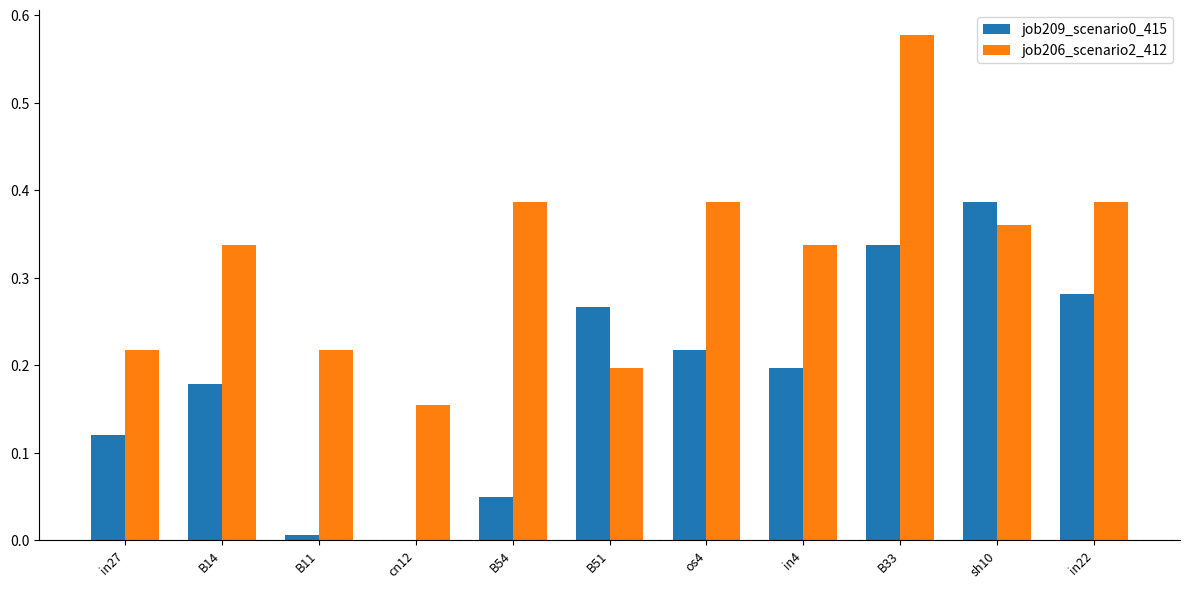

Which series has the largest total across all categories?

job206_scenario2_412